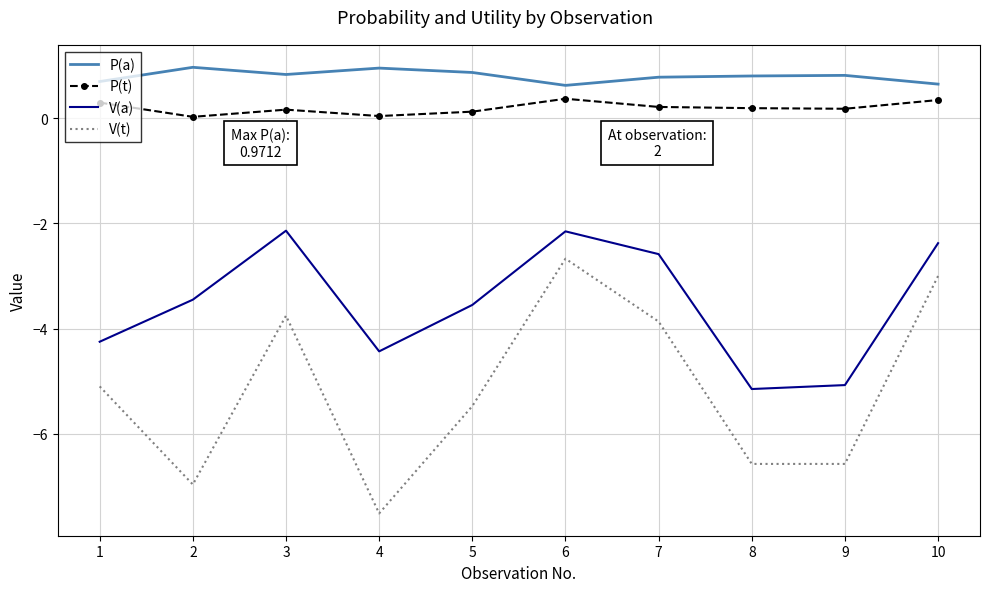

True or false: V(t) has more than 0 interior local peaks.

True